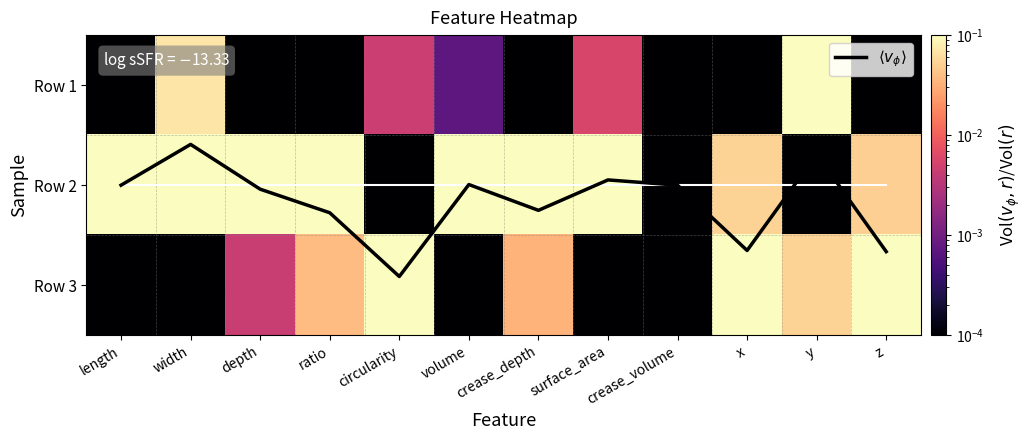

At x, list the series in order from smallest to largest.

Row 1, Row 2, Row 3, $\langle v_{\phi} \rangle$